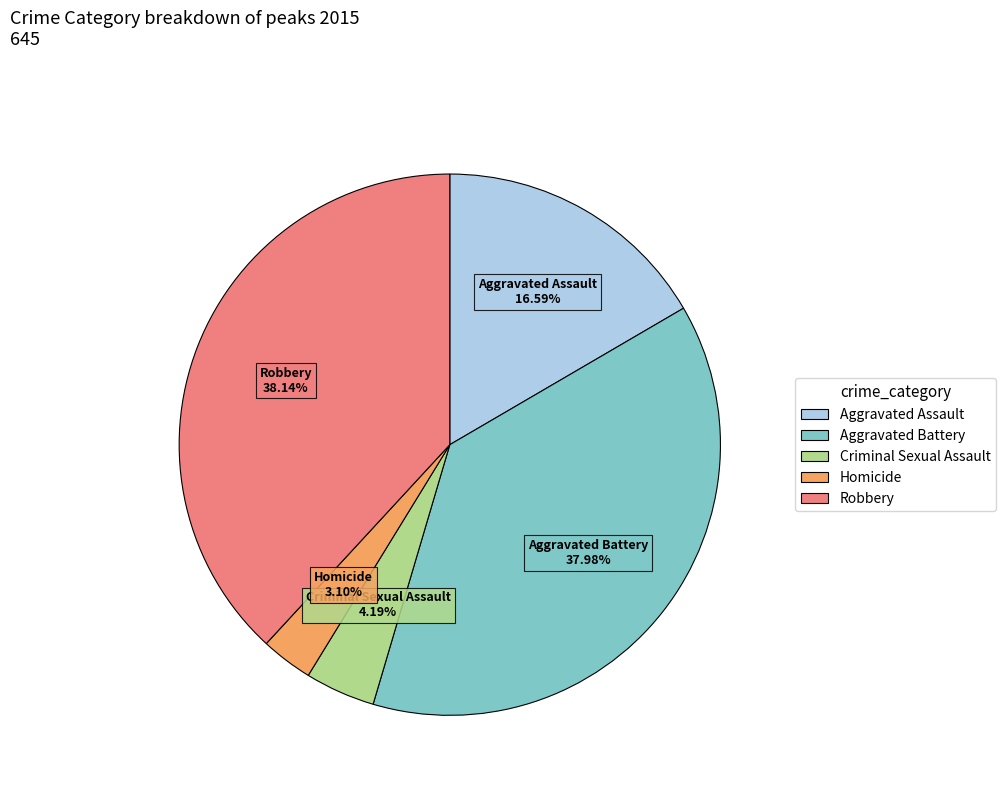

Does Aggravated Assault represent more than half of the total?

No